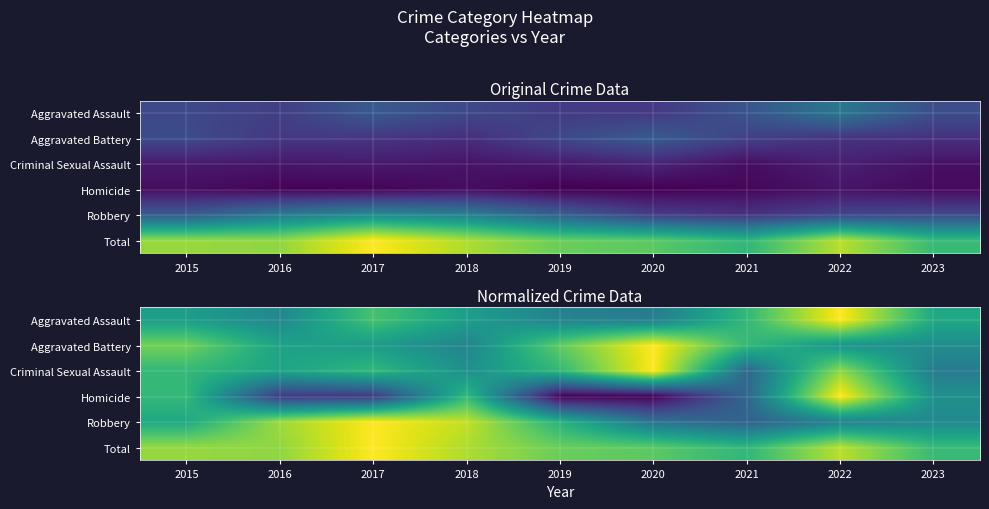

At which category is the sum across all series the highest?

2022